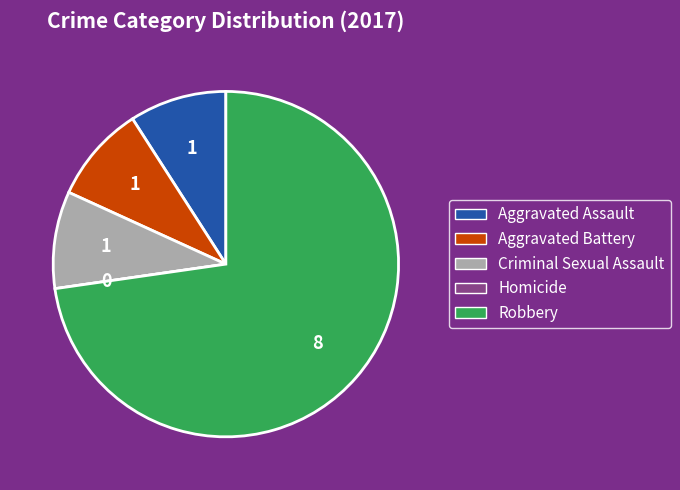

Is Criminal Sexual Assault the majority of the pie?

No